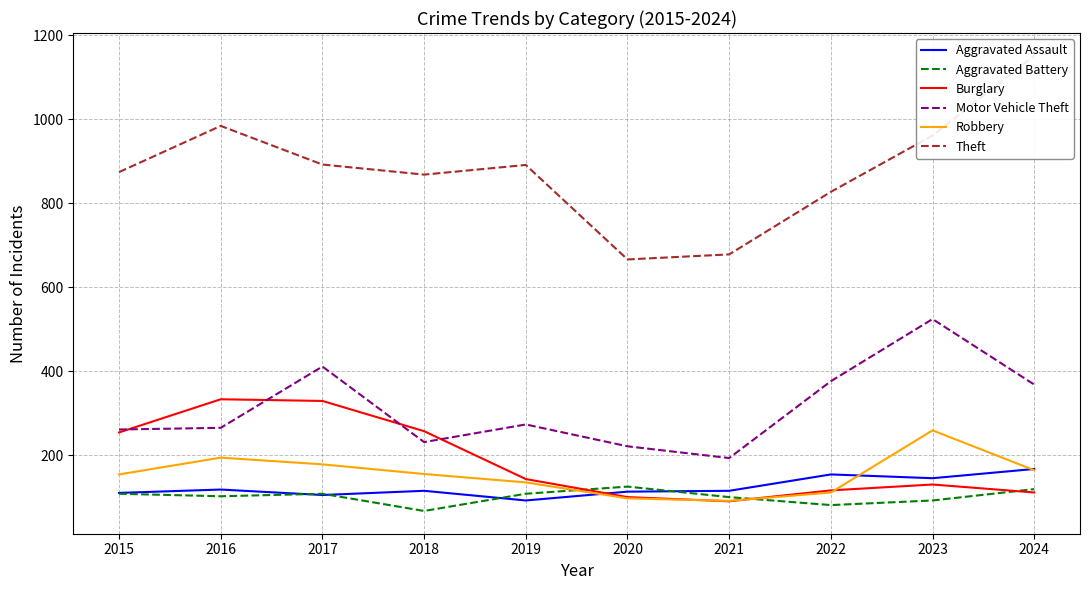

True or false: Aggravated Battery and Theft intersect in this chart.

False